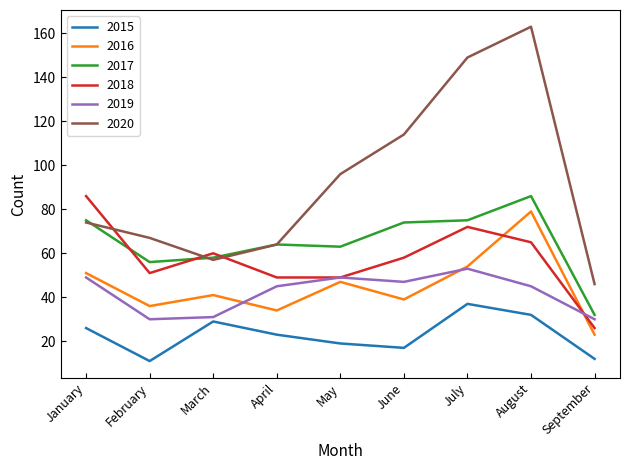

What is the smallest value displayed?

11